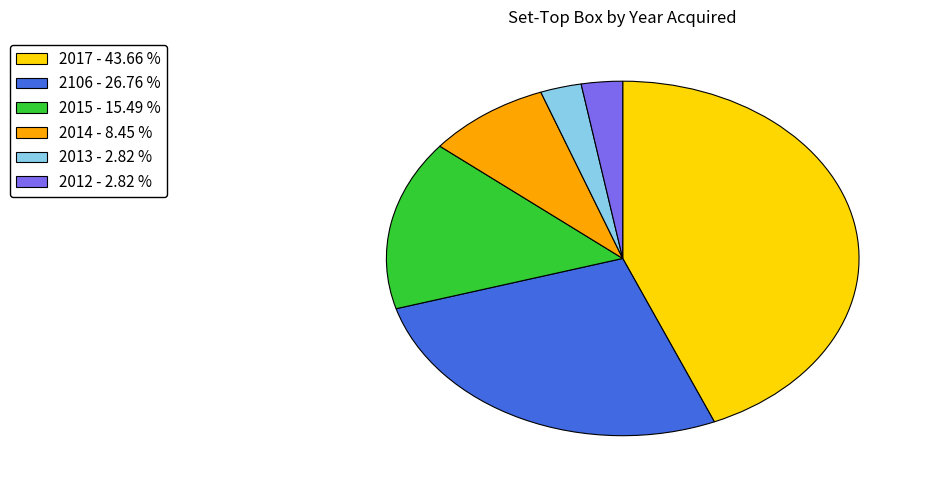

Which category has the biggest portion of the pie?

2017